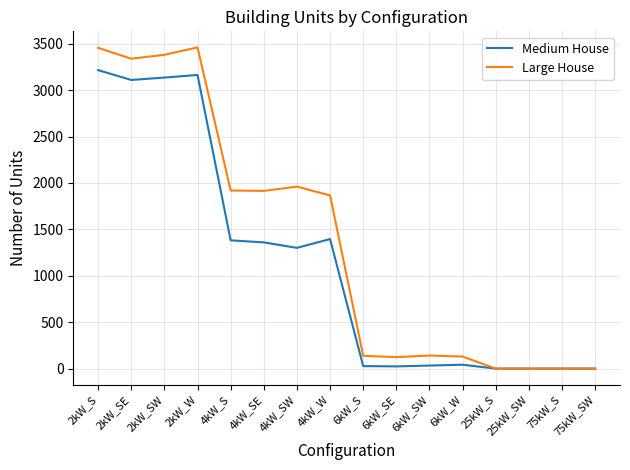

List the series in order of their overall mean, highest first.

Large House, Medium House